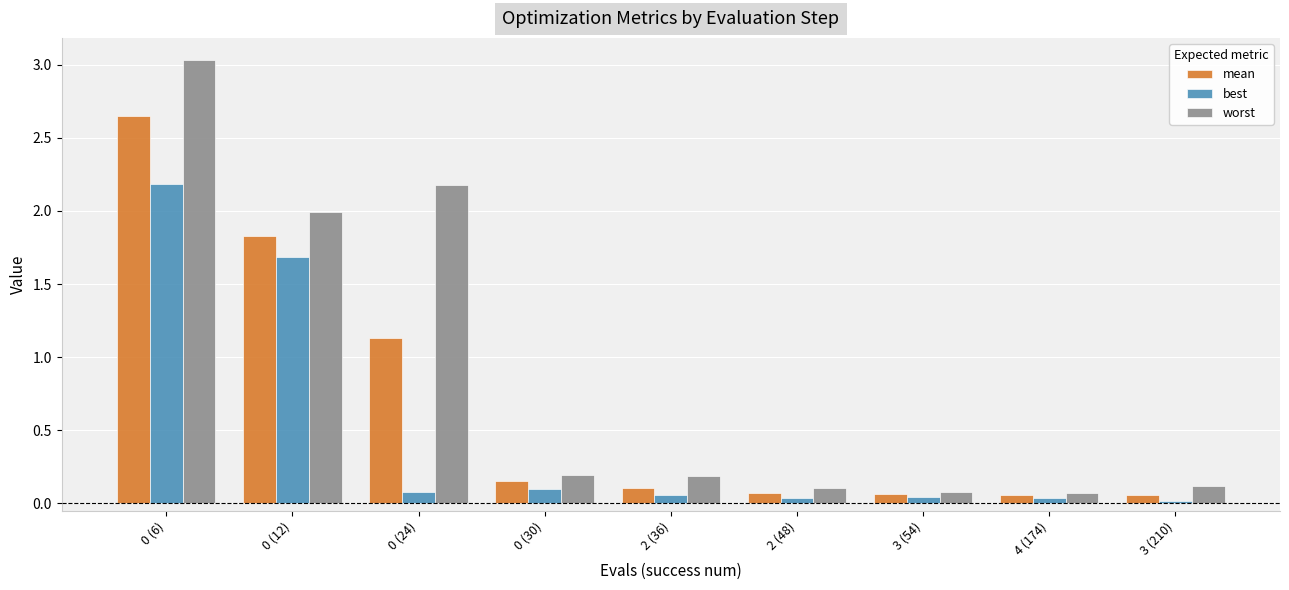

Rank the series by their average value, from lowest to highest.

best, mean, worst